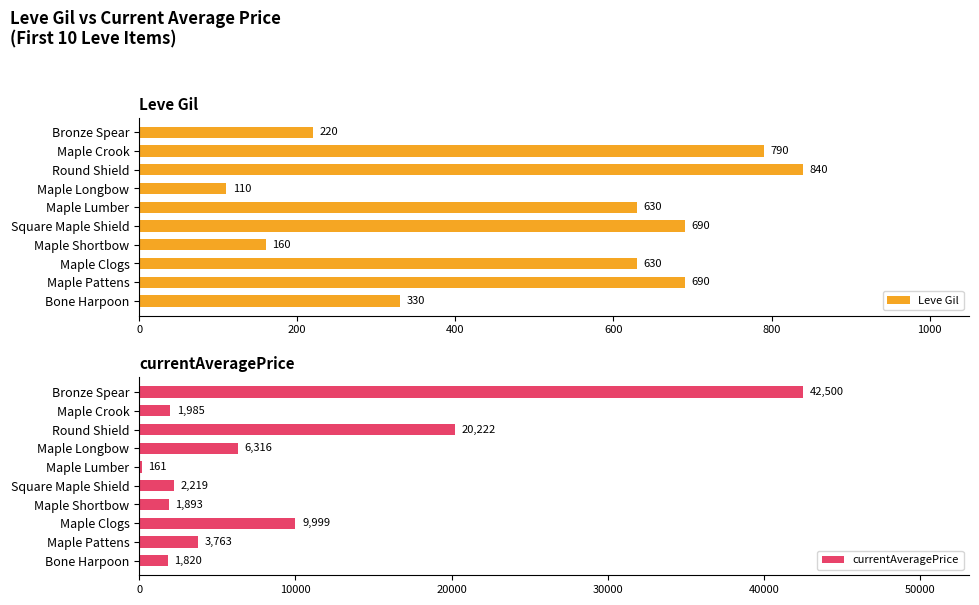

How many data points in currentAveragePrice are above 3763?

4